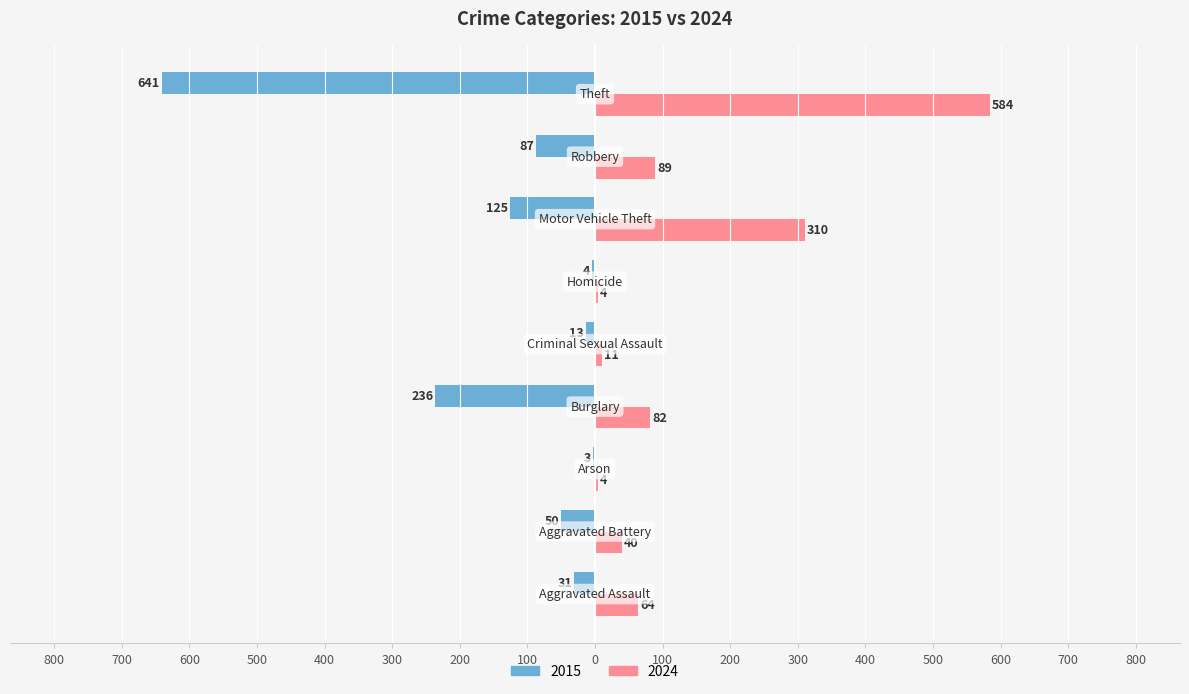

What are all the series names shown in the legend?

2015, 2024